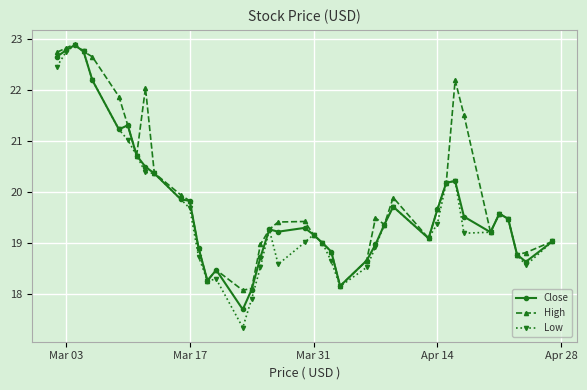

Which series has the largest range (max minus min)?

Low